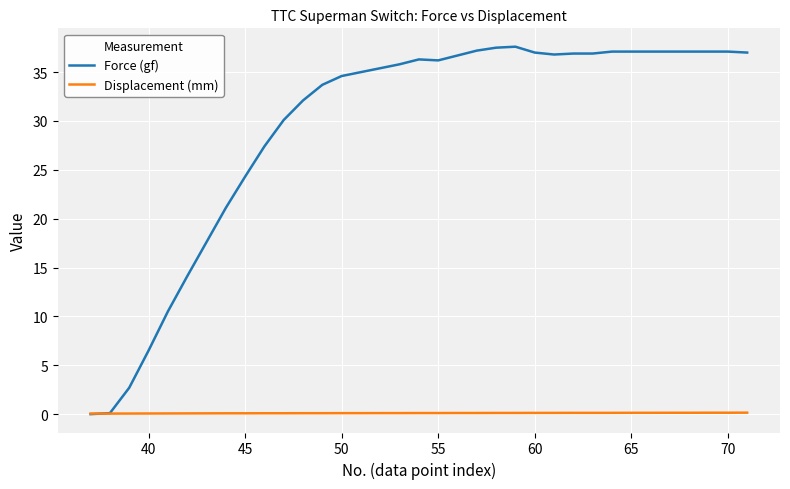

Which series has the largest total across all categories?

Force (gf)